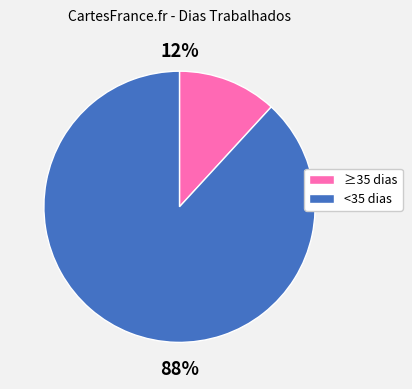

To the nearest percent, what is the average slice percentage?

50%